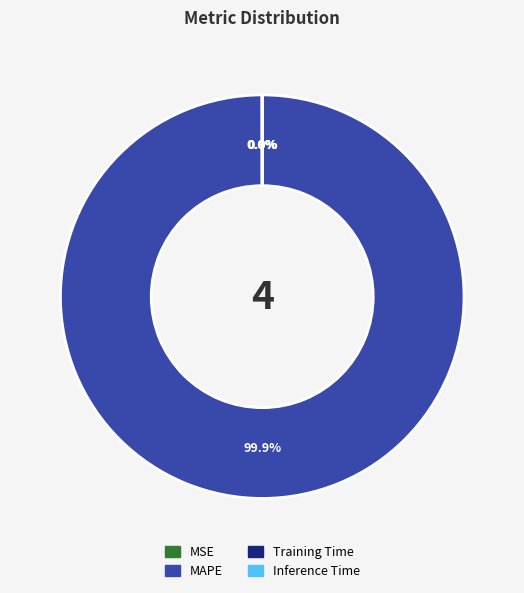

Does any single category account for the majority?

Yes